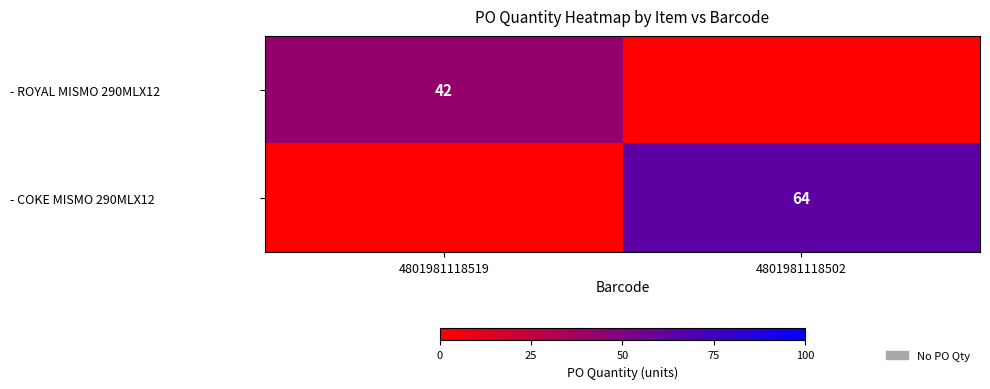

Is it true that - COKE MISMO 290MLX12 equals 64 at 4801981118502?

True